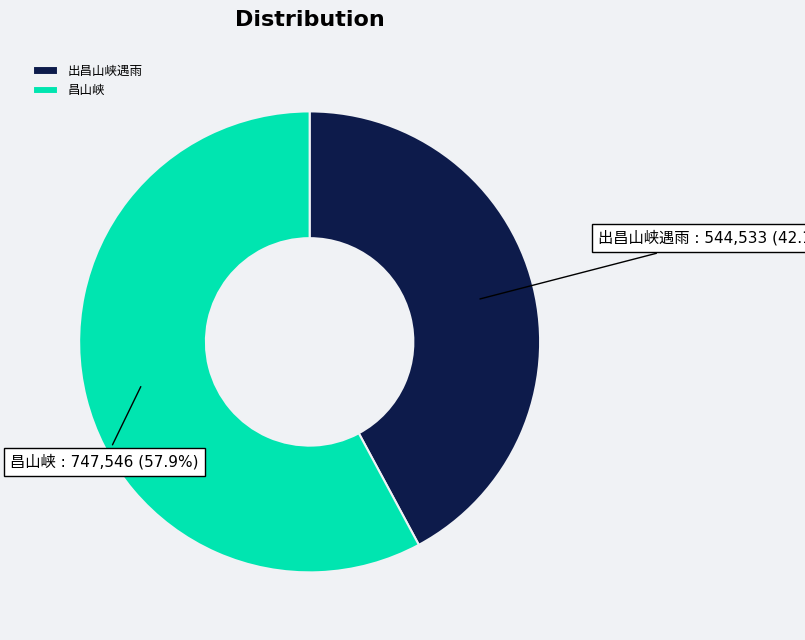

Does any single category account for the majority?

Yes